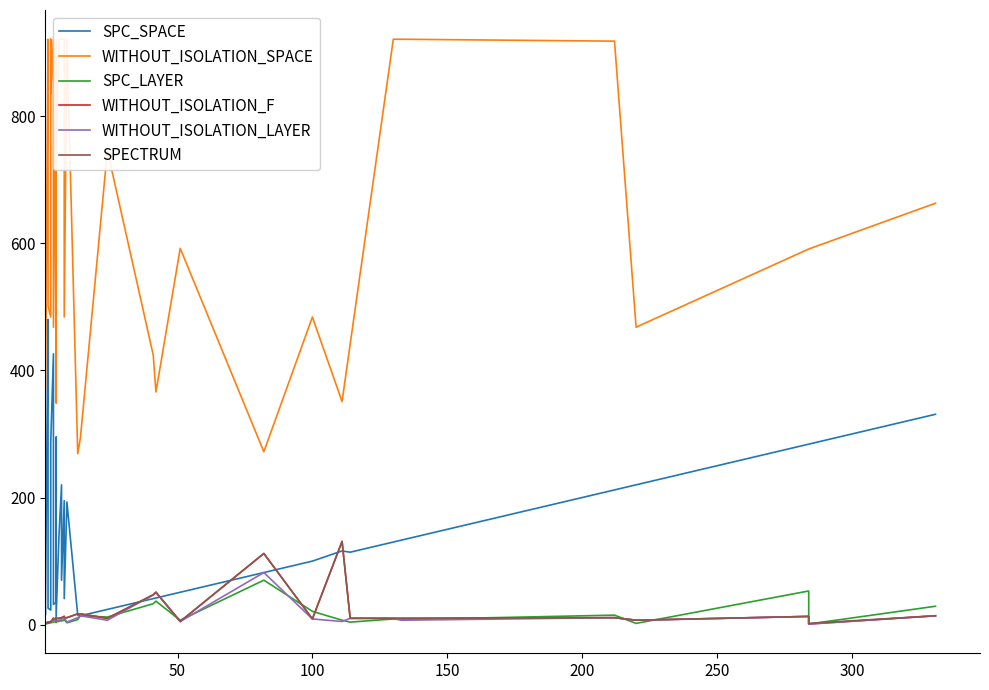

At which category does WITHOUT_ISOLATION_F reach its first local valley?

50